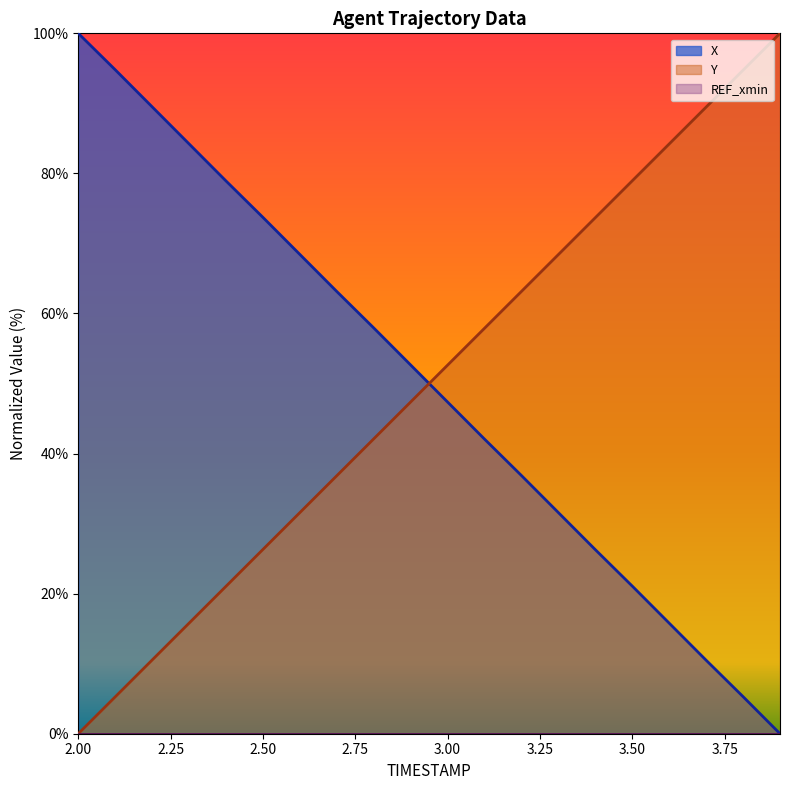

After their last crossing, which series has the higher values: X or Y?

Y